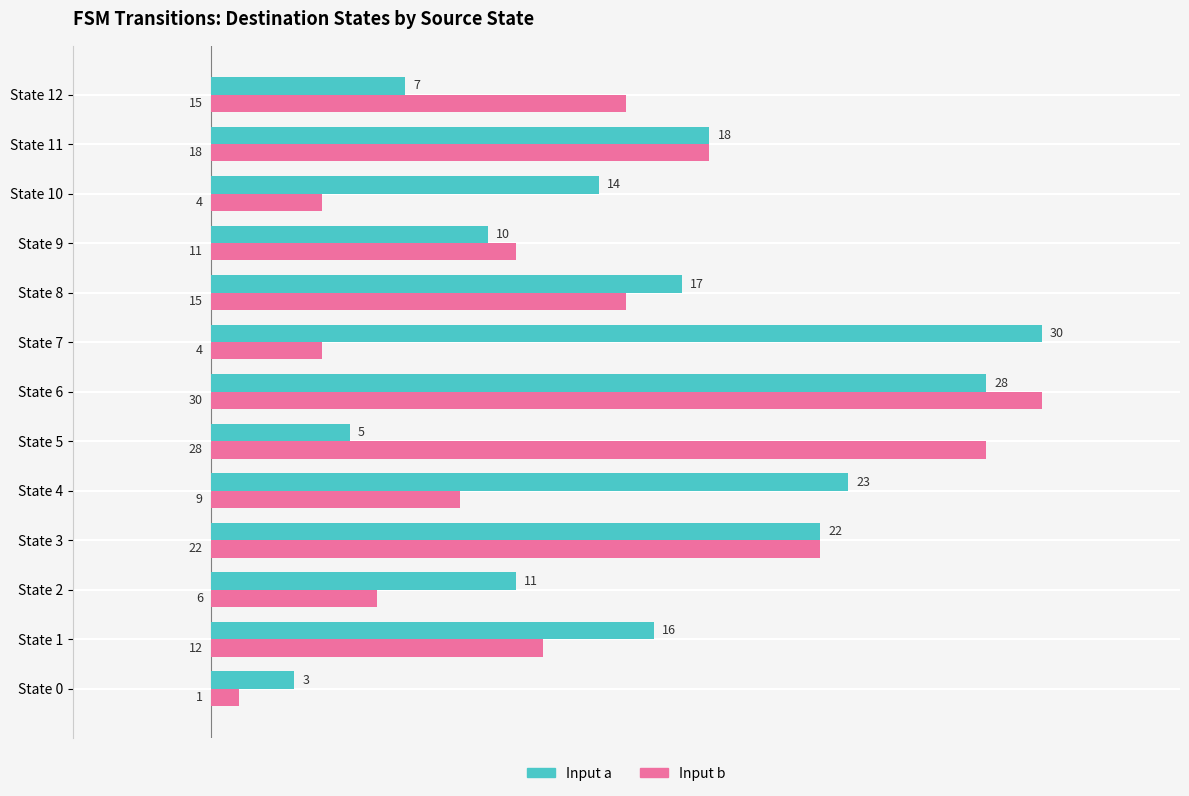

Which series has the widest spread of values?

Input b